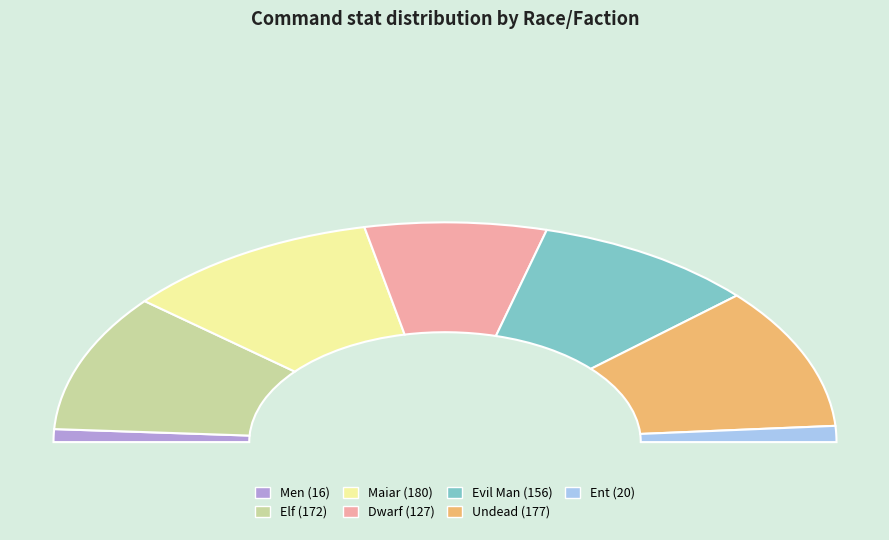

Count the number of slices in the pie.

7